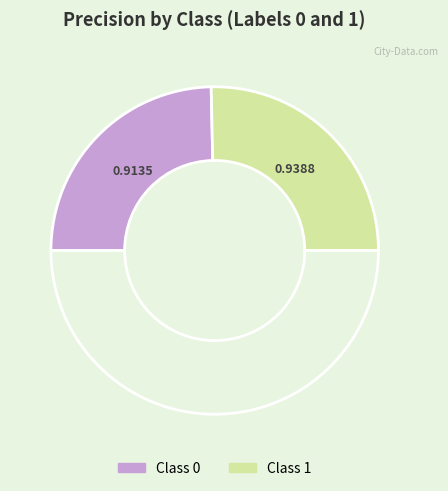

Count the number of slices in the pie.

3